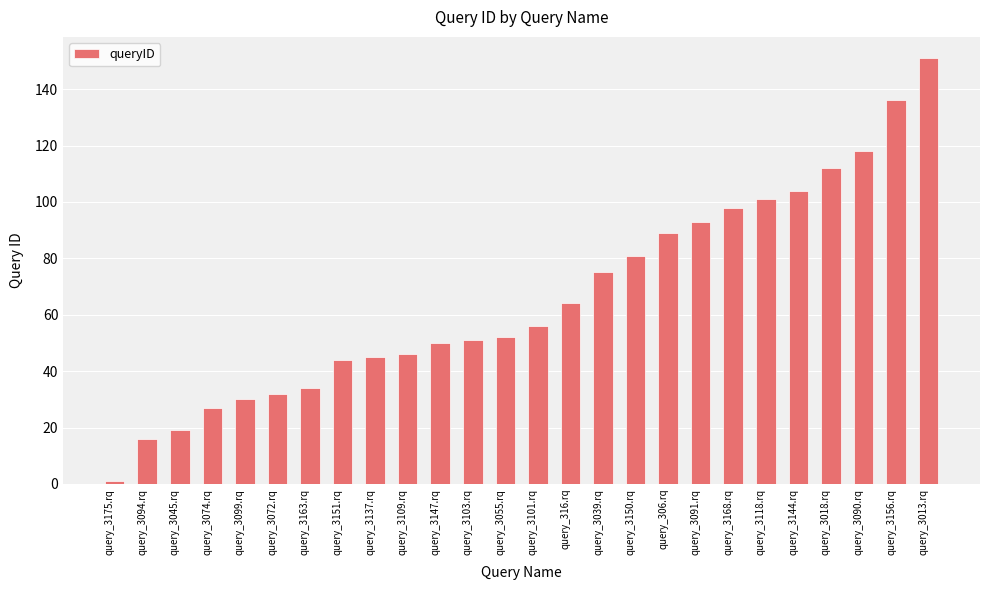

How many data points are less than 56?

13